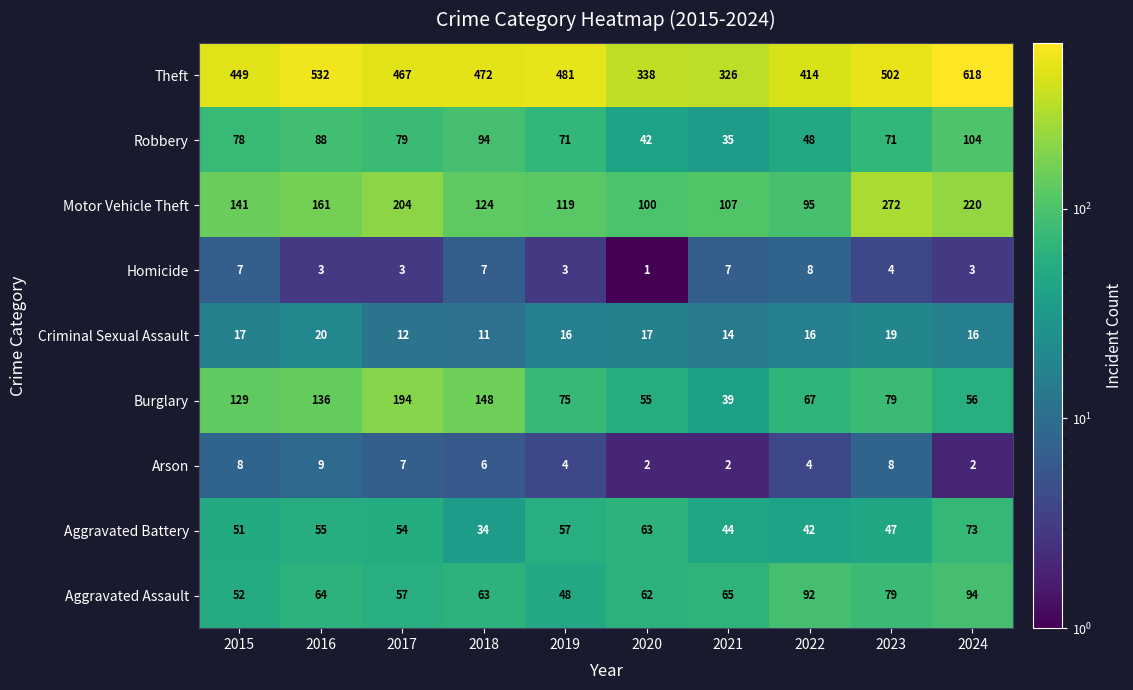

At how many categories does at least one series exceed 453?

6